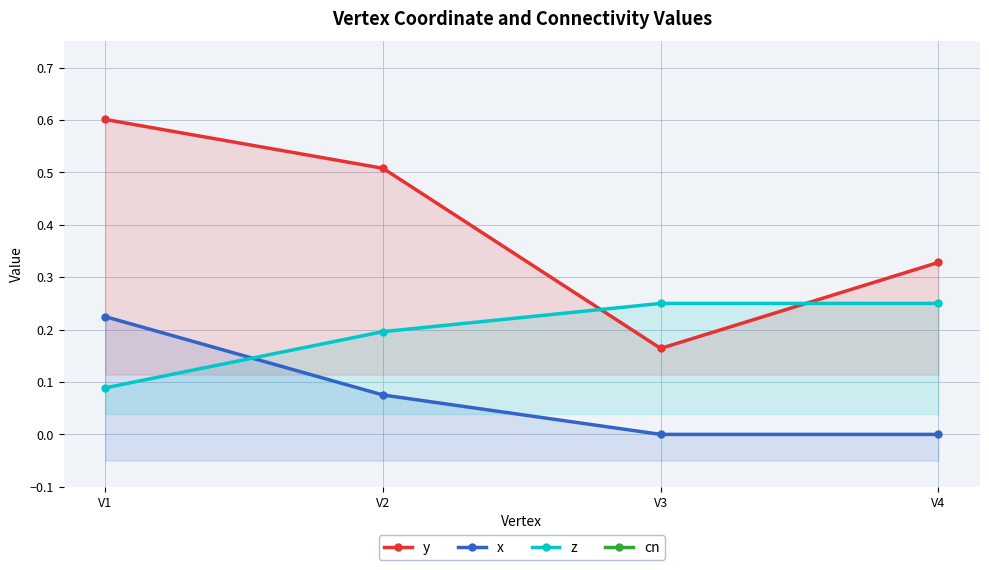

What is the average value of the y series?

0.4